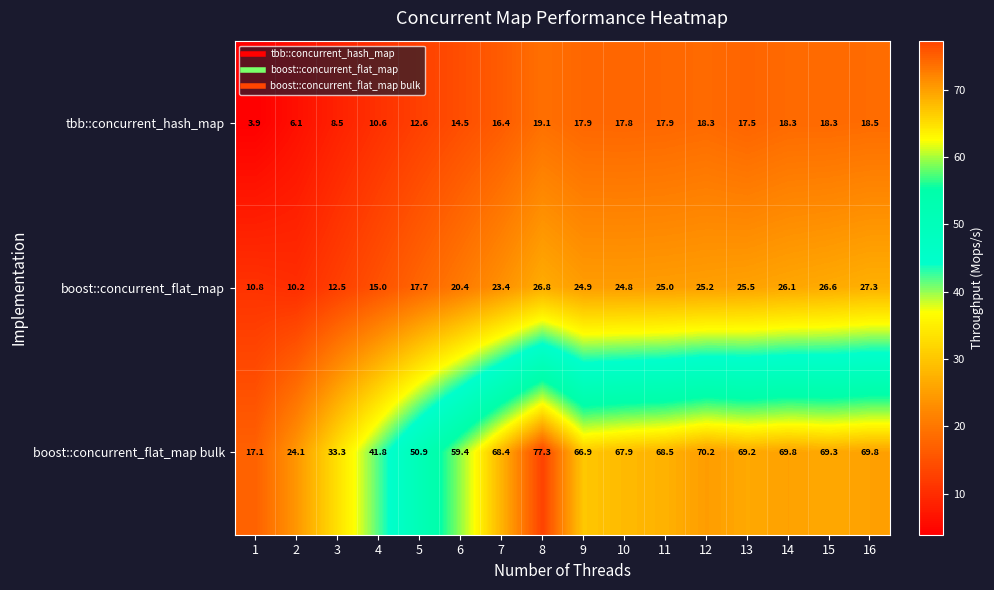

Where is boost::concurrent_flat_map bulk nearest to the value 47?

5